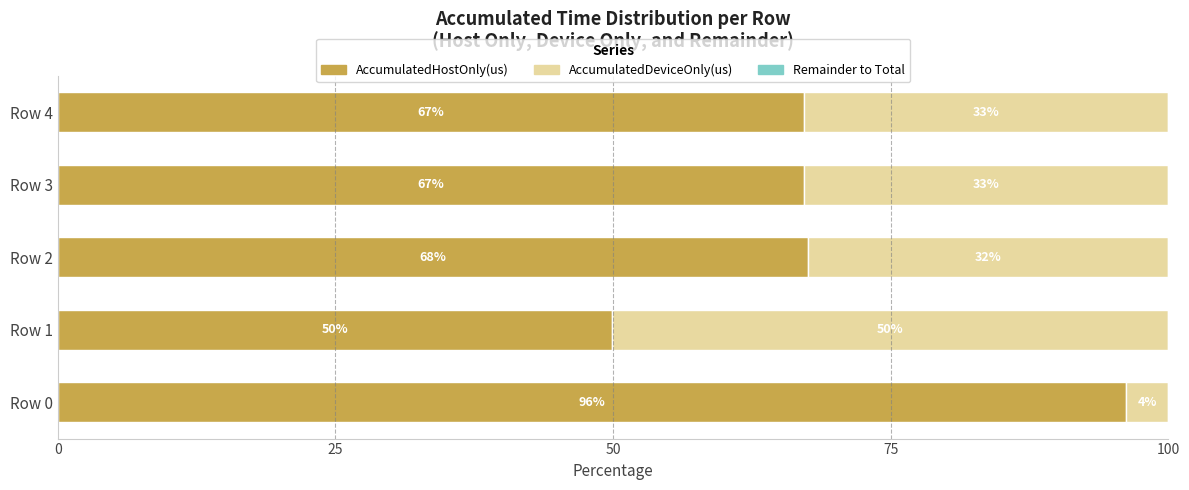

The value of AccumulatedHostOnly(us) at Row 0 is 96.2. True or false?

True